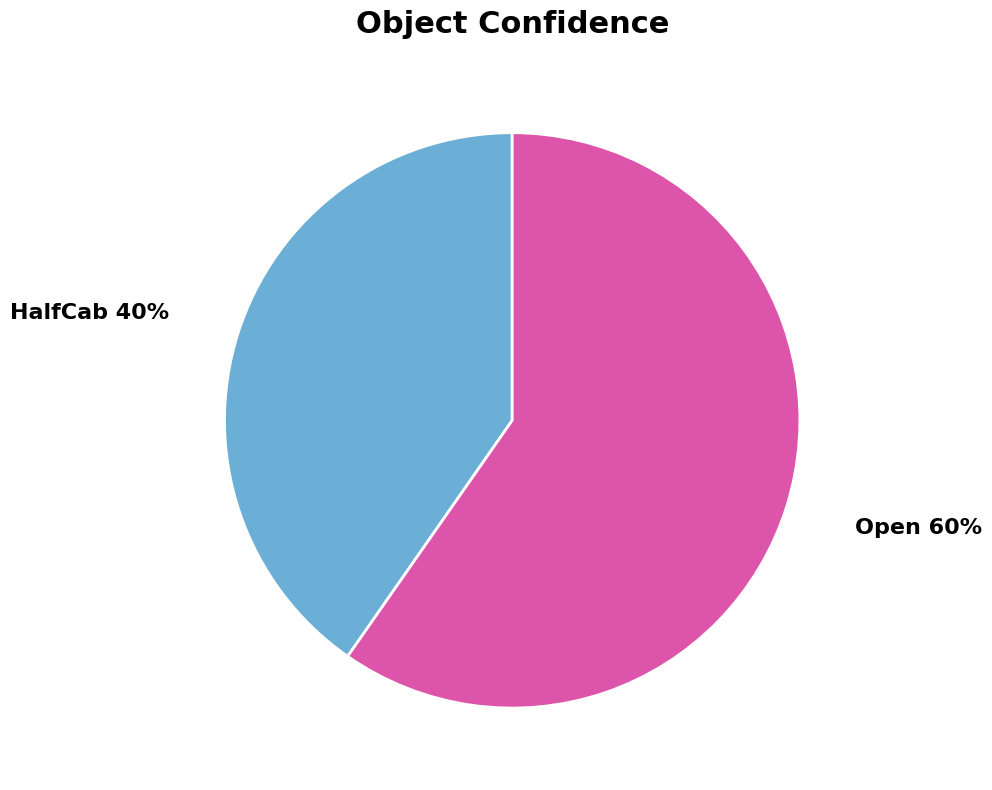

What is the largest slice in the pie chart?

Open